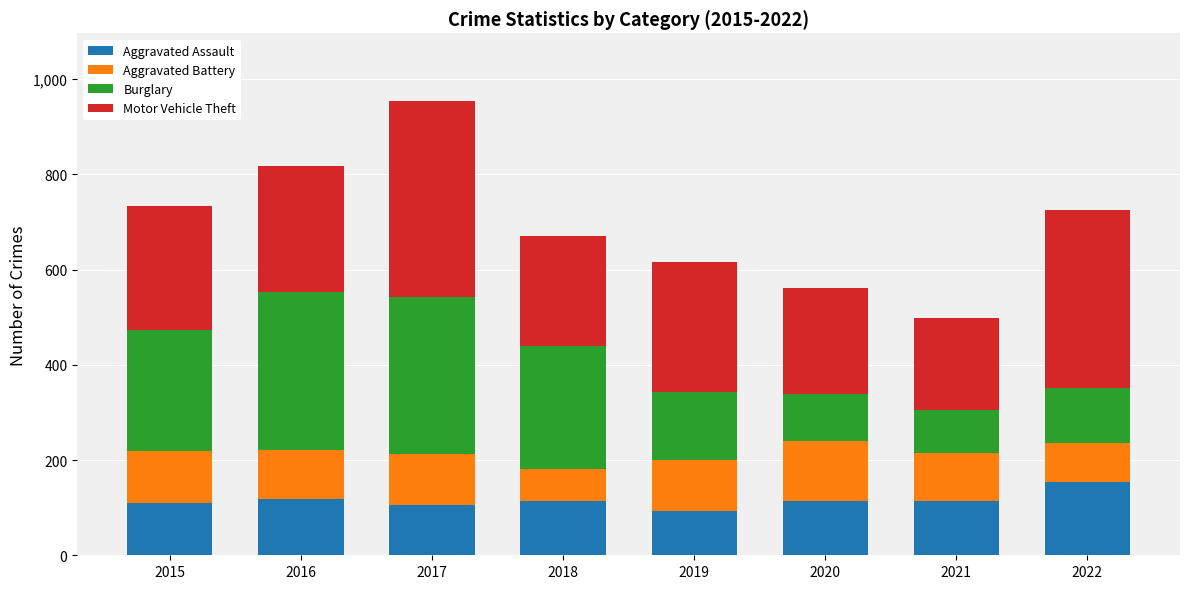

What is the difference between the maximum and minimum values in the Aggravated Assault series?

62